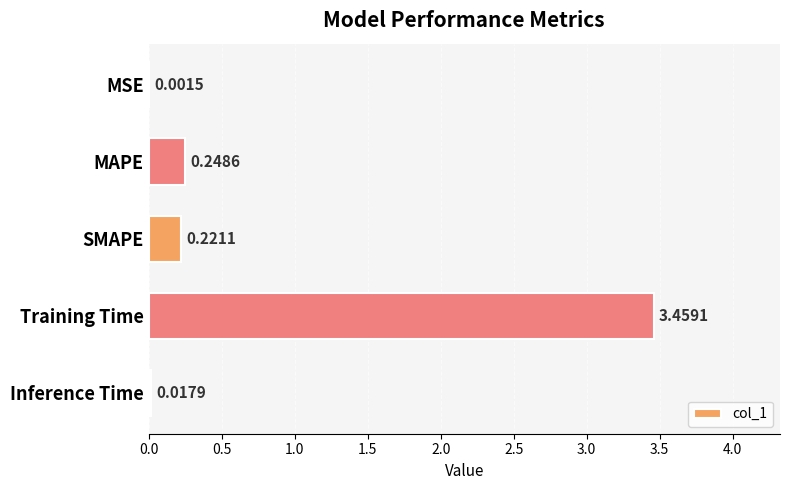

Where is the data nearest to the value 1?

MAPE